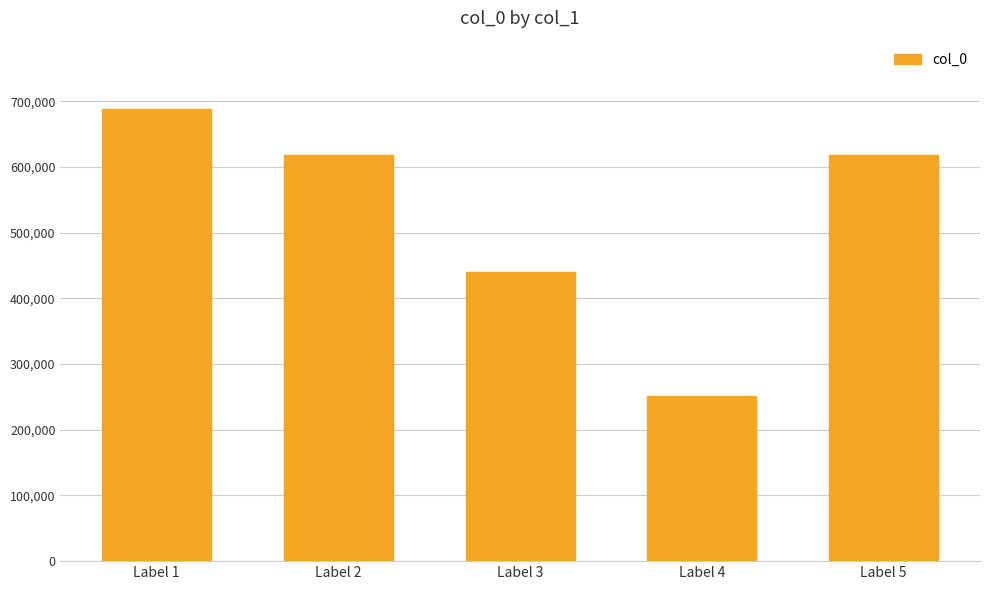

Approximately how many times larger is the value at Label 1 compared to Label 3?

1.6